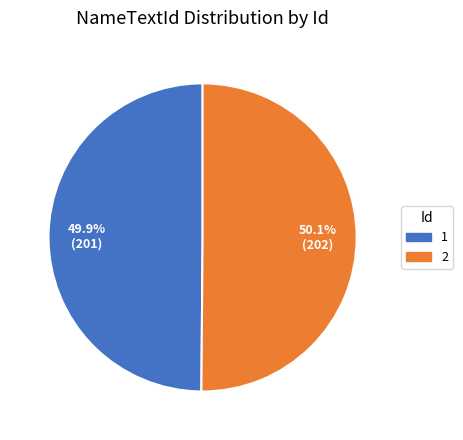

Do 1 and 2 together represent more than half of the pie?

Yes